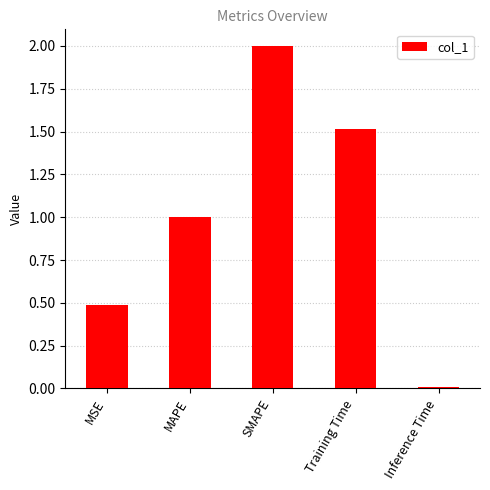

Rank the categories by value from highest to lowest.

SMAPE, Training Time, MAPE, MSE, Inference Time